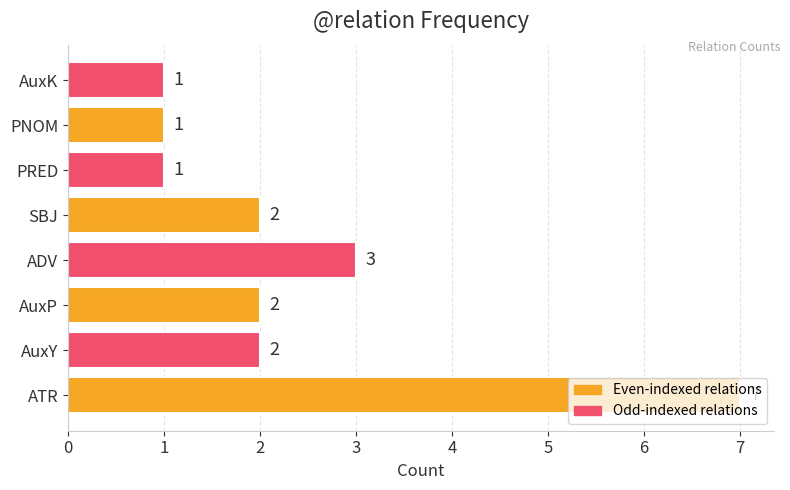

The chart shows a value of 1 at AuxY. True or false?

False